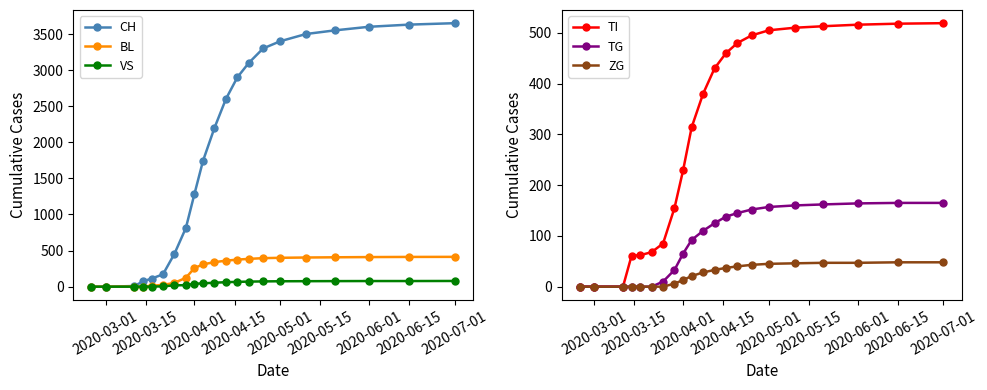

Count the number of categories in the chart.

21